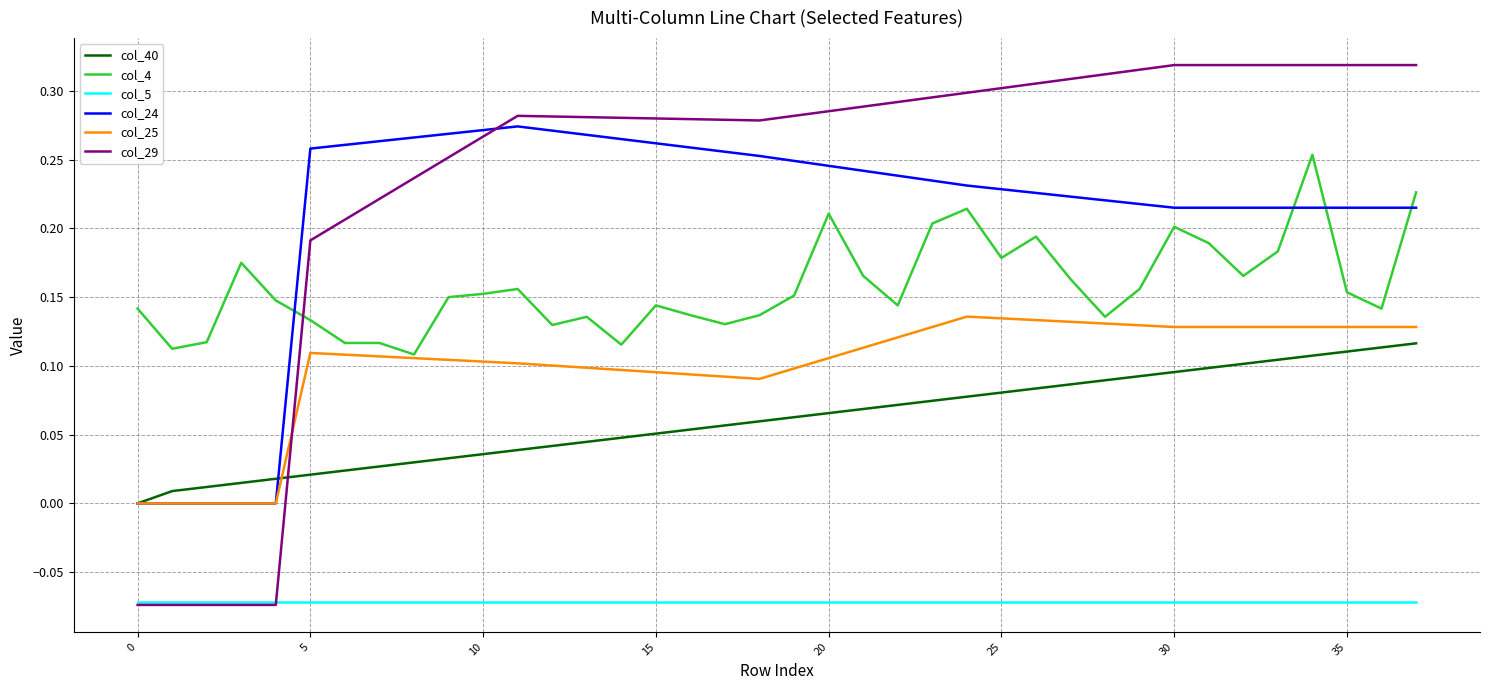

Which series has the largest range (max minus min)?

col_29